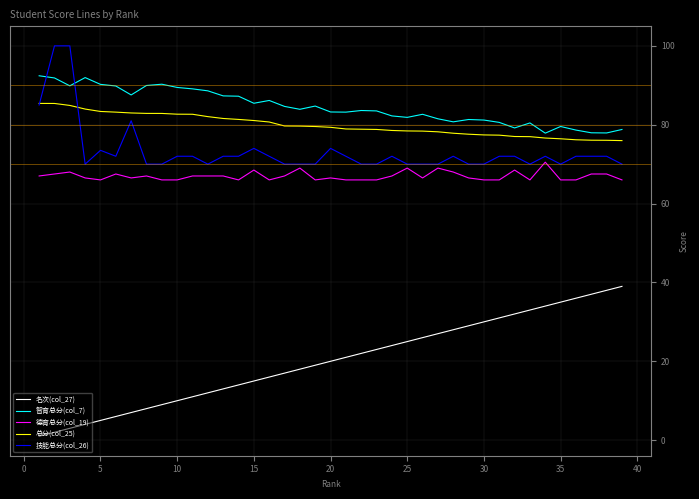

List the series in order of their peak value, lowest first.

名次(col_27), 德育总分(col_19), 总分(col_25), 智育总分(col_7), 技能总分(col_26)